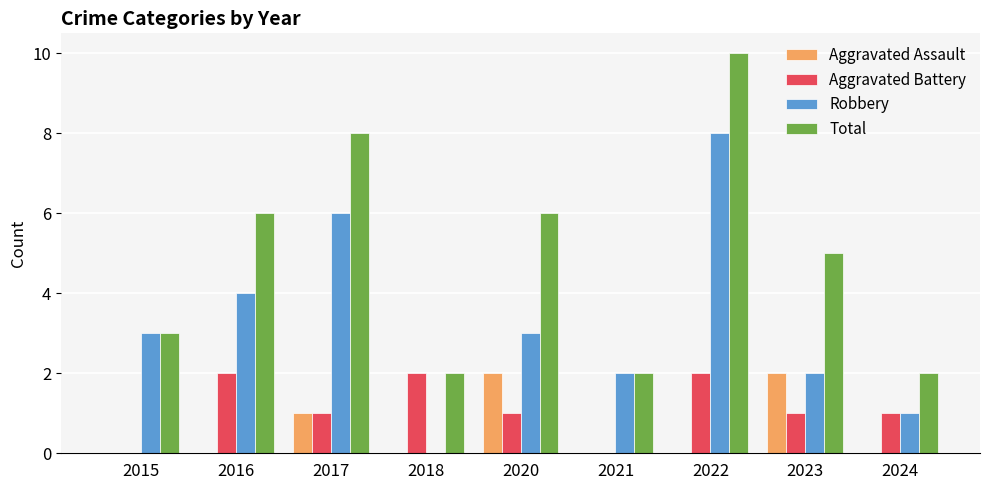

Which series changed the most between 2016 and 2024?

Total